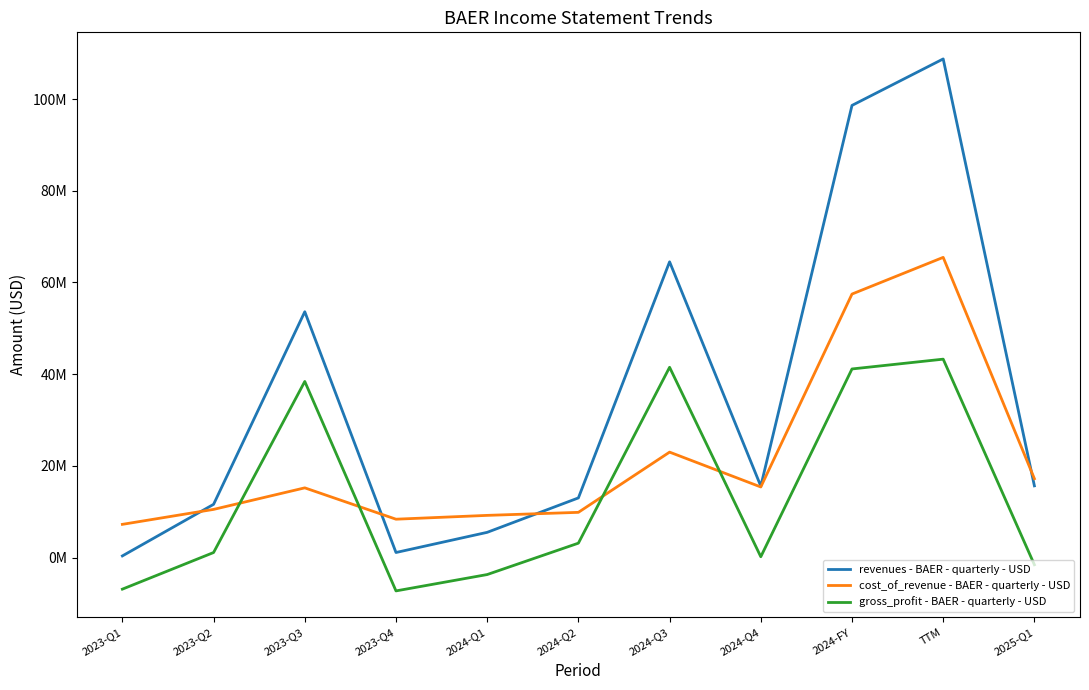

True or false: cost_of_revenue - BAER - quarterly - USD and gross_profit - BAER - quarterly - USD cross at least once.

True